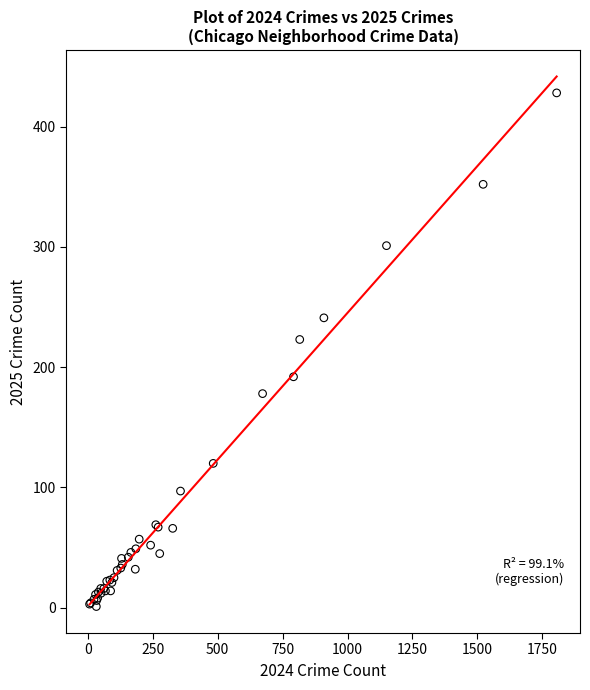

What Y value in the scatter plot is closest to 214?

223